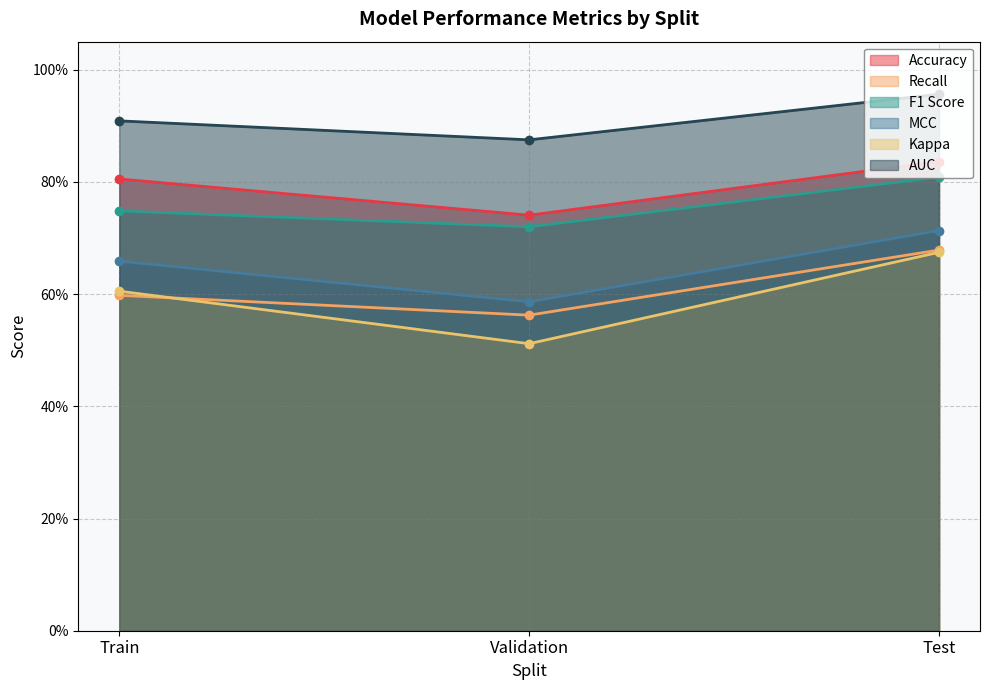

Does the chart have visible grid lines?

Yes